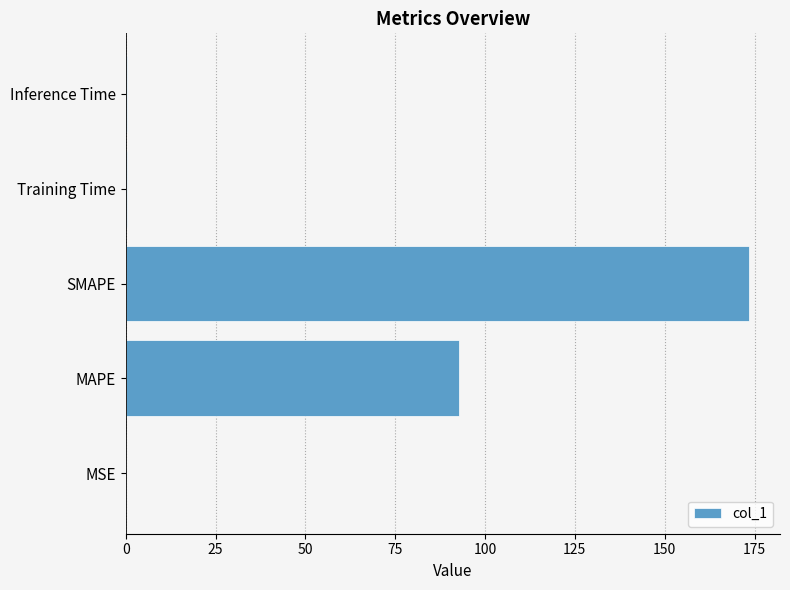

Between SMAPE and MSE, which is larger?

SMAPE